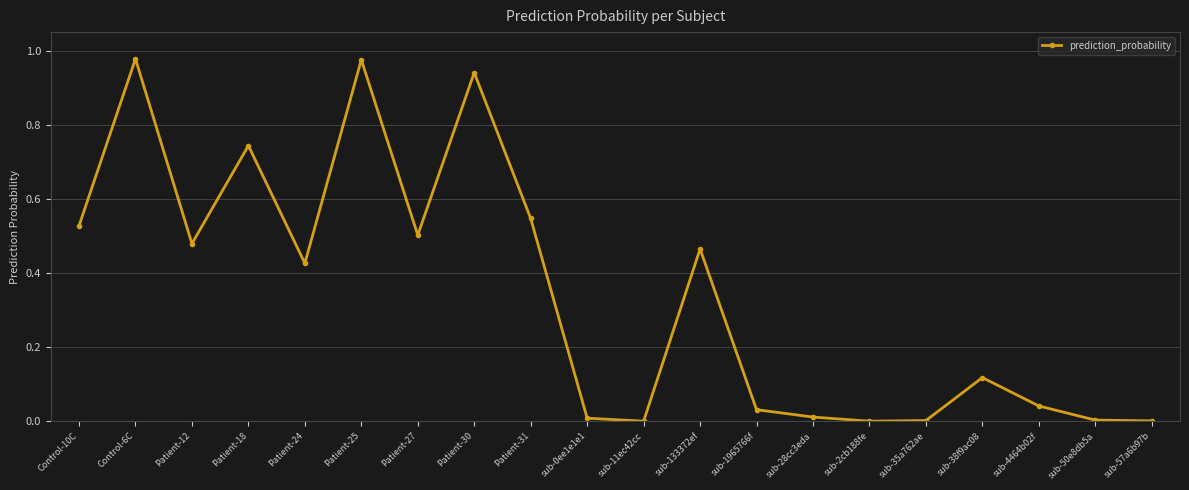

How many interior local peaks (higher than both neighbors) does the data have?

6